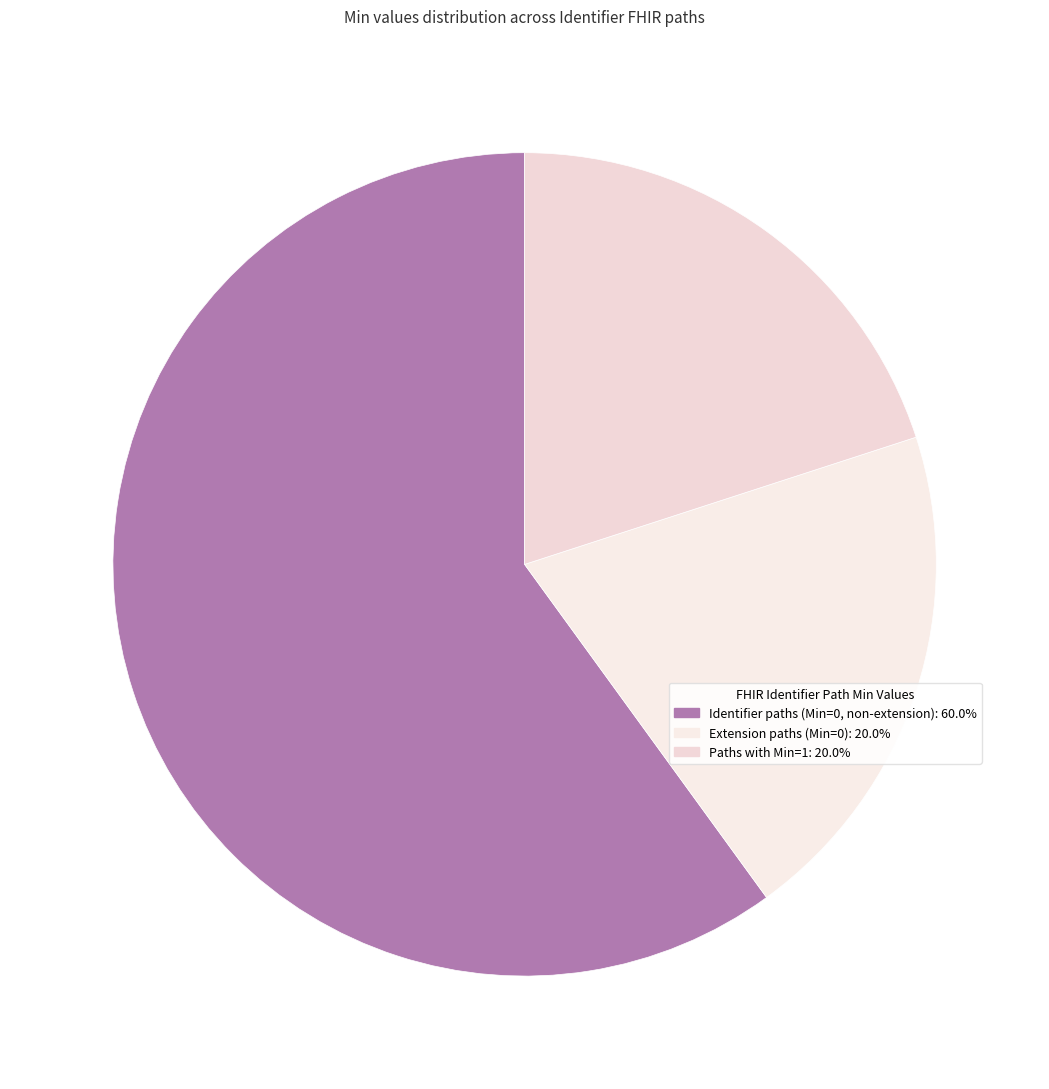

How many slices are in this pie chart?

3